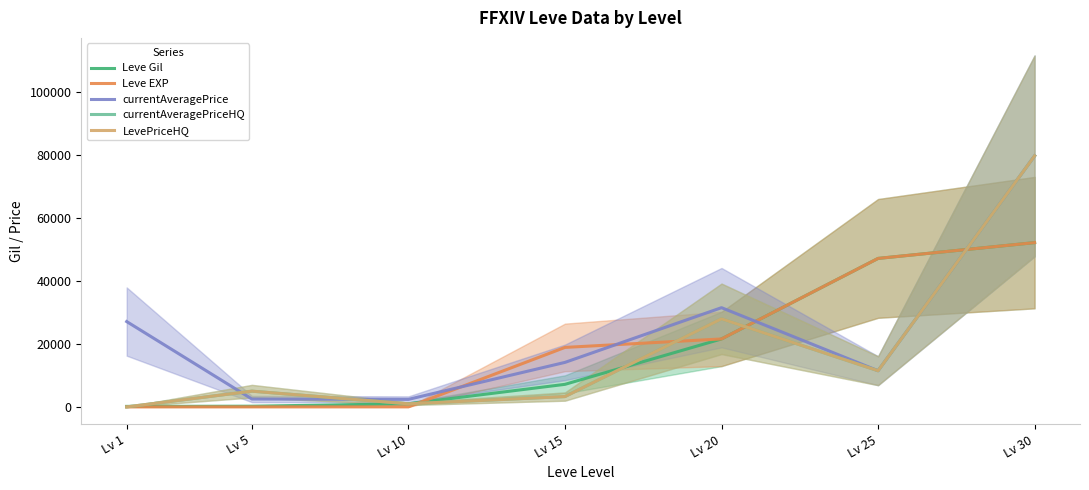

What is the total value across all series at Lv 1?

27289